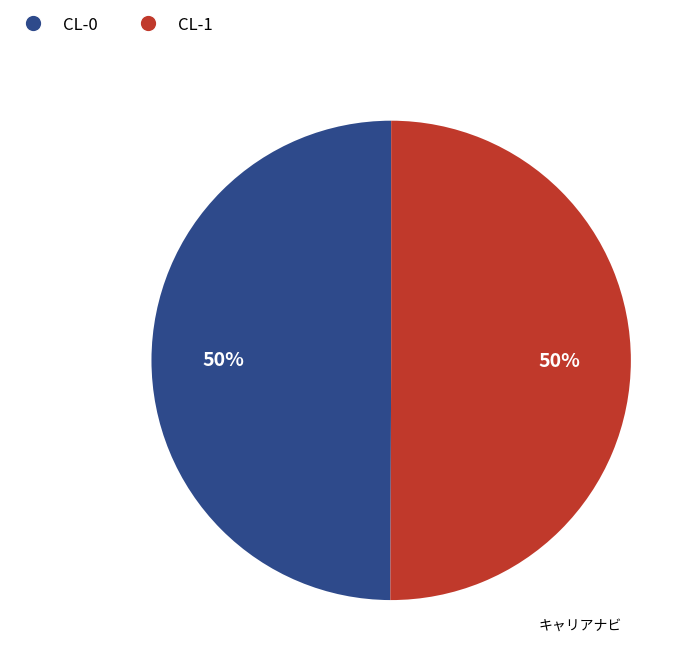

To the nearest percent, what portion does CL-0 represent?

50%